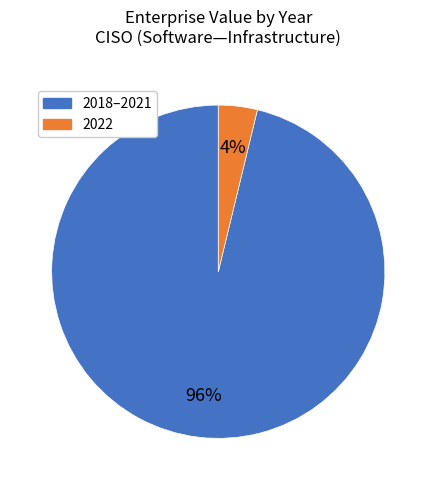

Is there a majority slice in this chart?

Yes